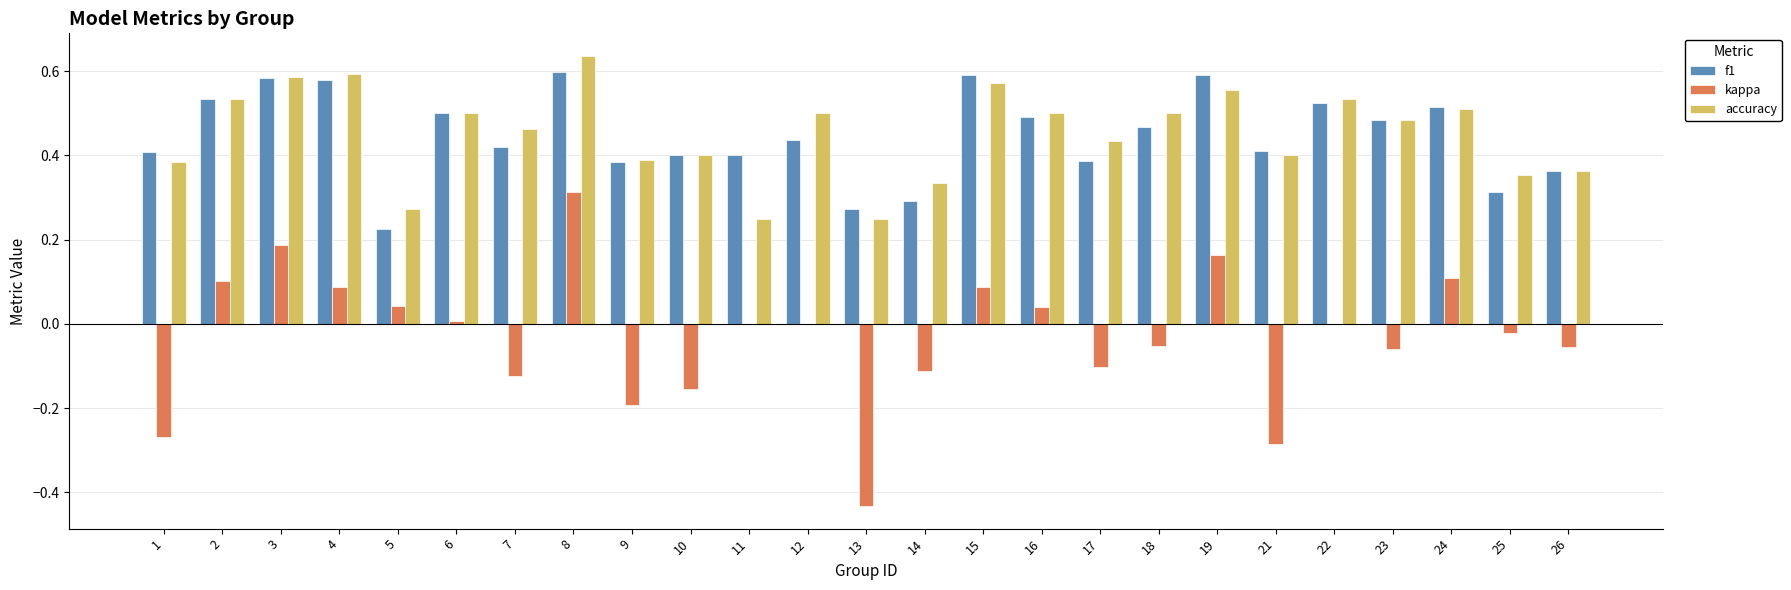

What is the total value across all series at 19?

1.3